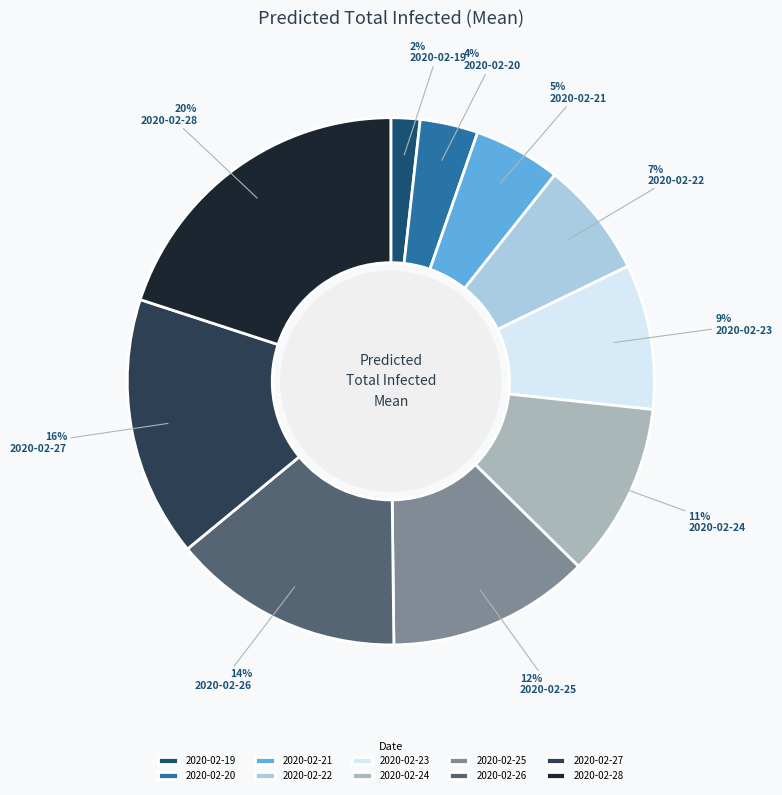

To the nearest percent, what portion does 2020-02-19 represent?

2%